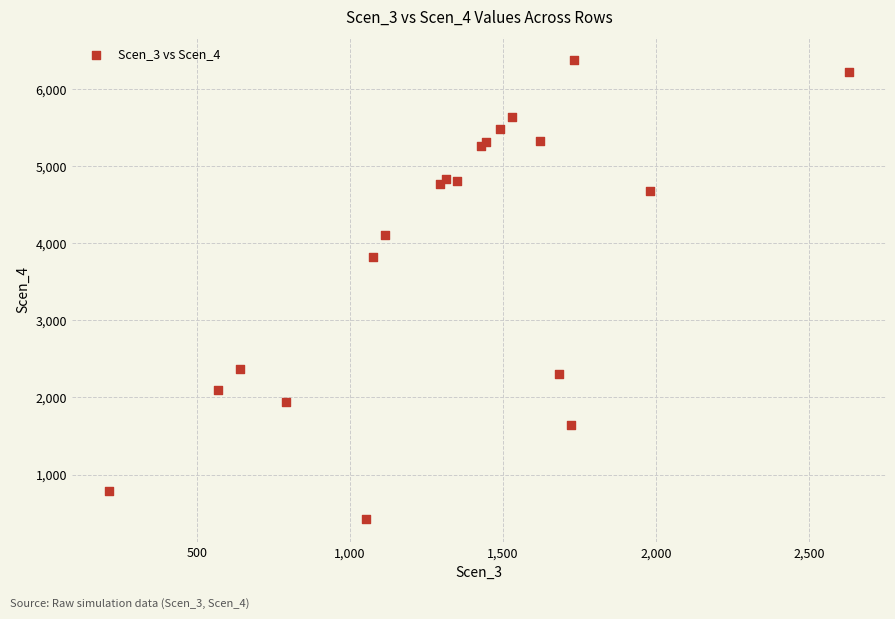

What Y value in the scatter plot is closest to 3399?

3829.6